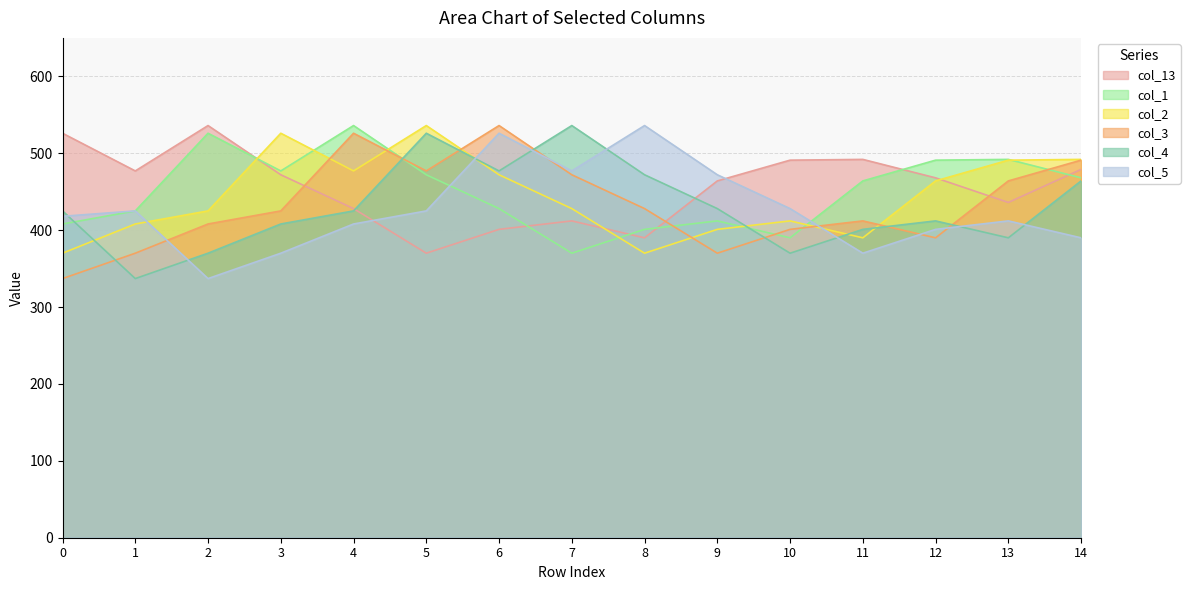

Where is the first local minimum for col_13?

1